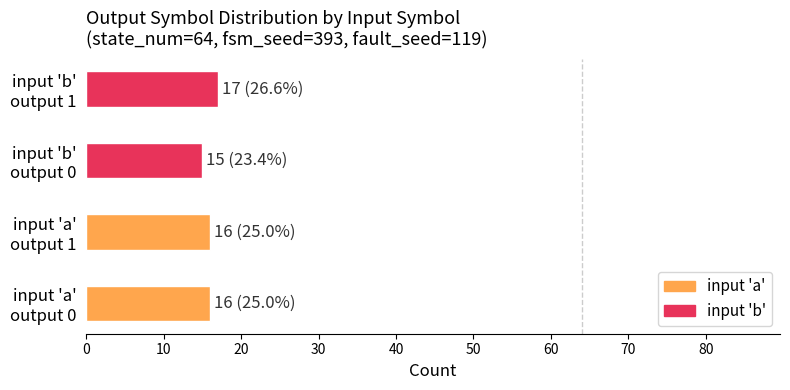

What is the average value?

16